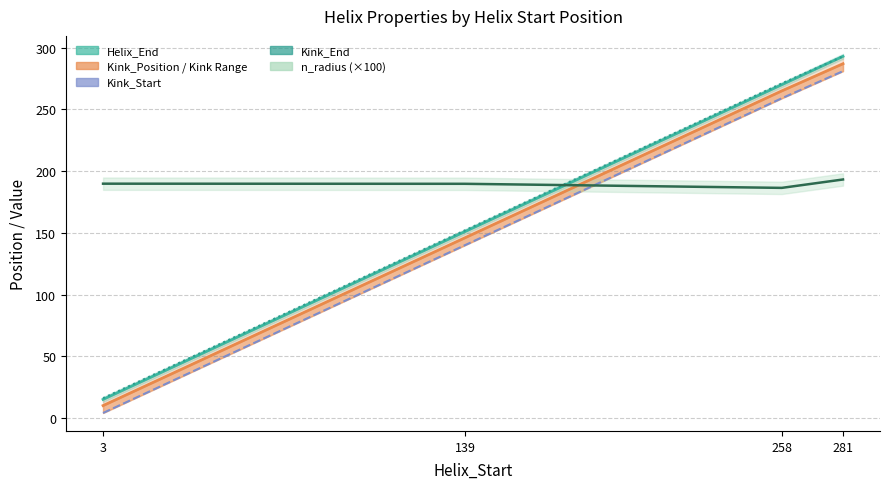

What is the approximate value of Helix_End (line) at 281?

293.0